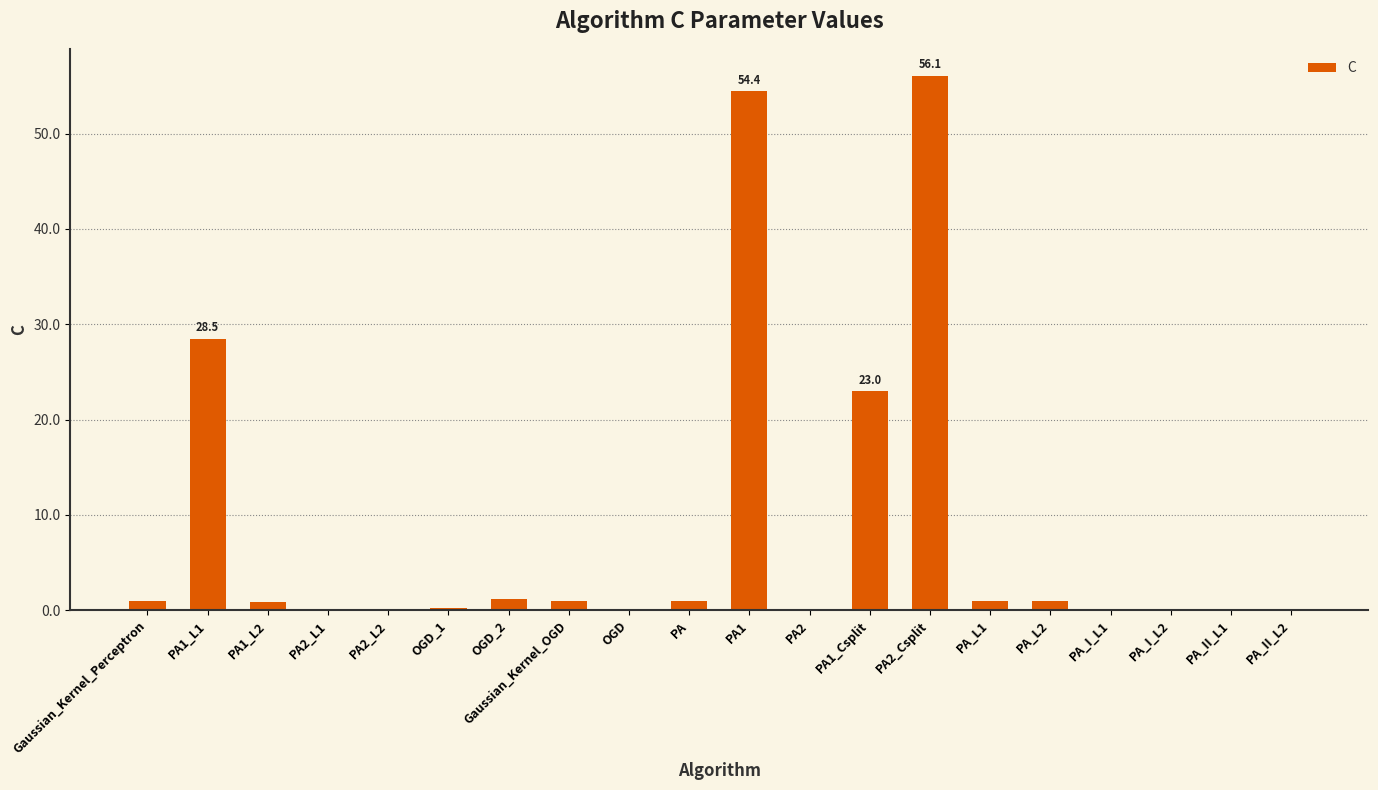

What is the greatest value displayed?

56.1